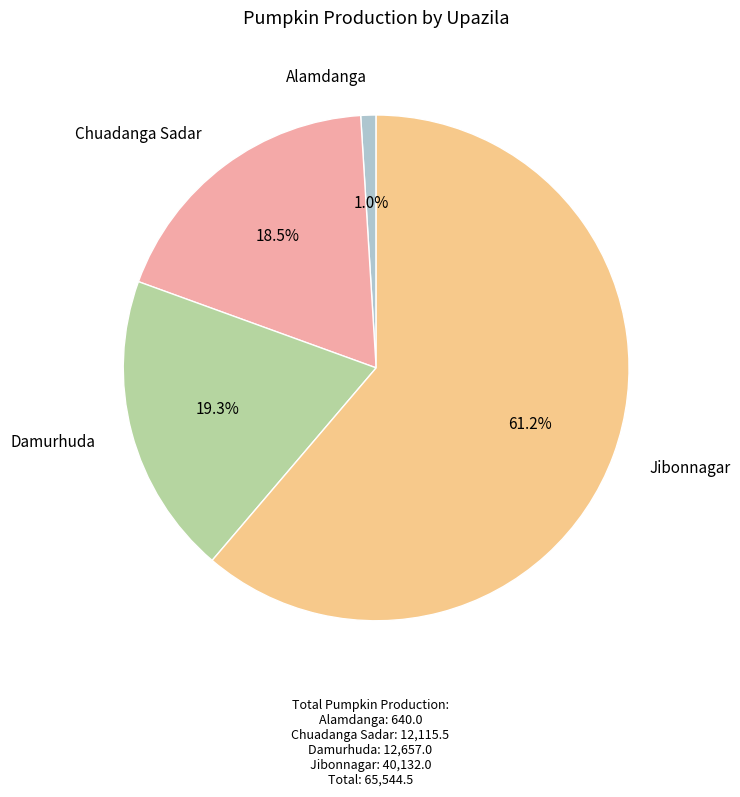

Is there a majority slice in this chart?

Yes